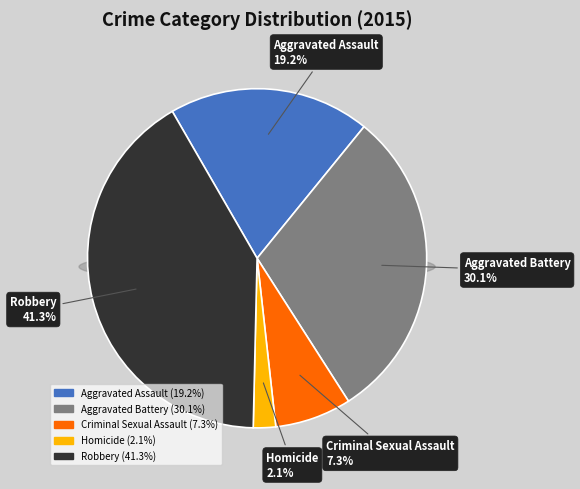

Which category has the smallest portion of the pie?

Homicide